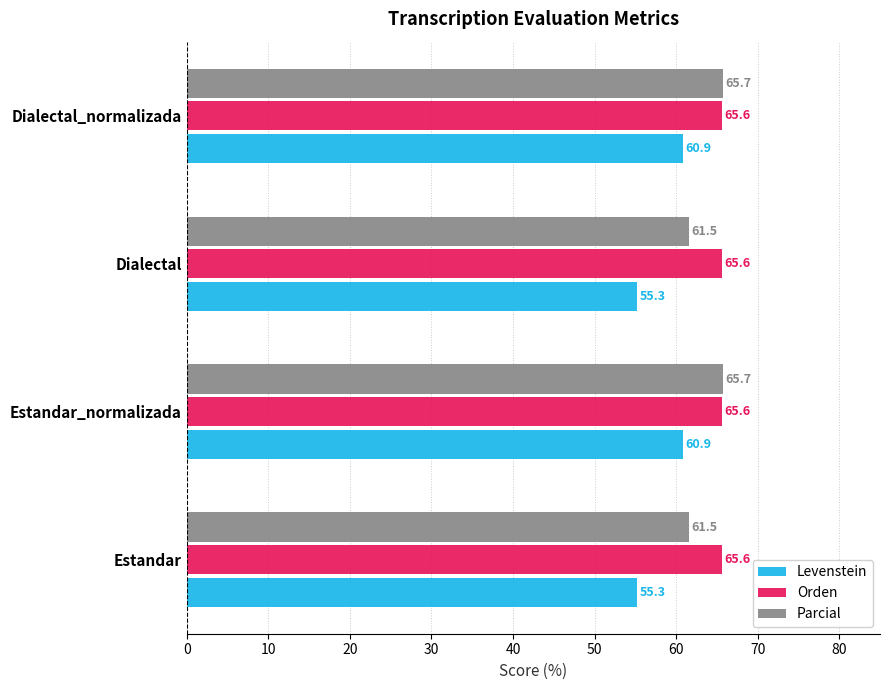

What is the smallest value displayed?

55.3